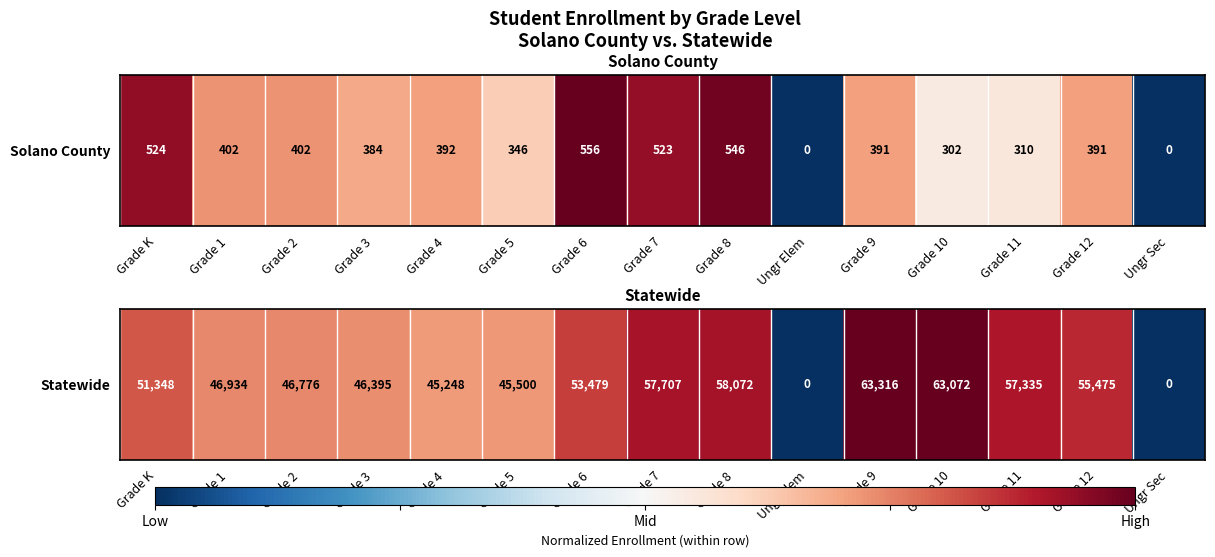

Rank the categories by value from highest to lowest.

Grade 9, Grade 10, Grade 8, Grade 7, Grade 11, Grade 12, Grade 6, Grade K, Grade 1, Grade 2, Grade 3, Grade 5, Grade 4, Ungr Elem, Ungr Sec